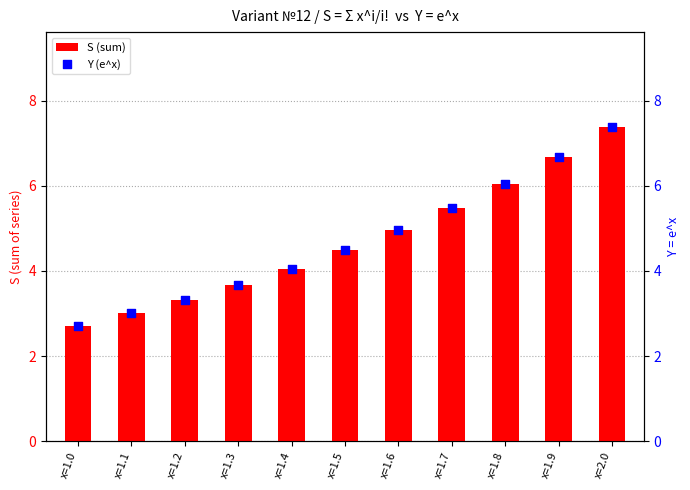

Which series contains the lowest Y value?

S (sum)